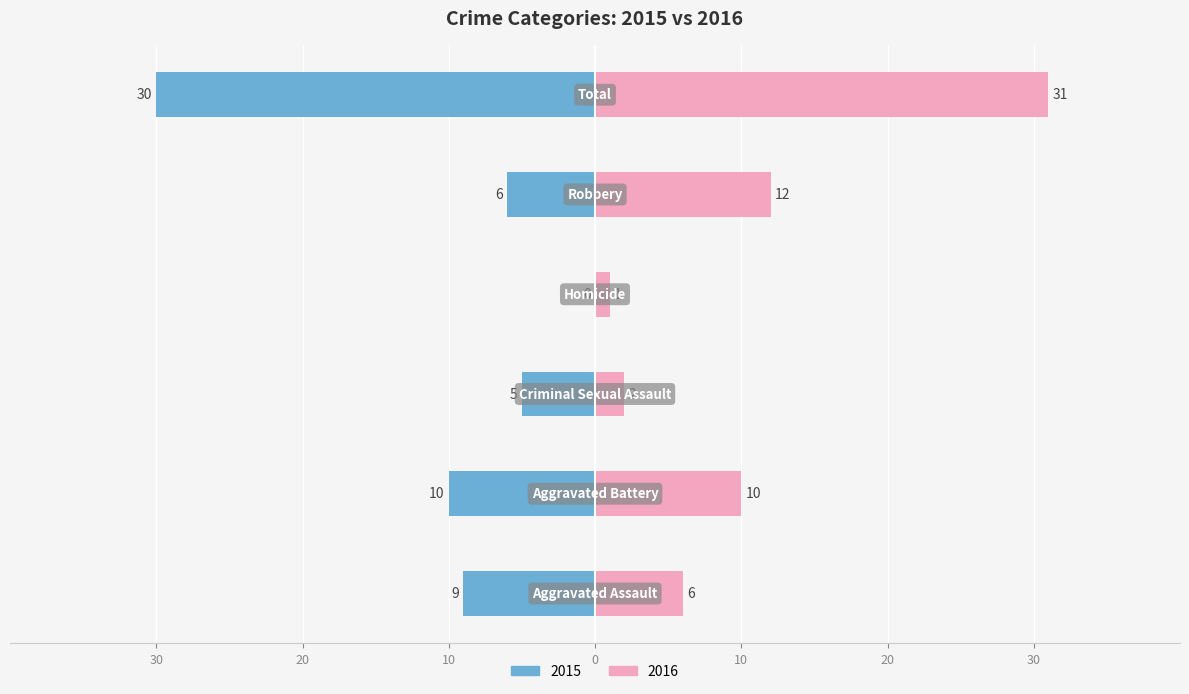

At how many categories does at least one series exceed -3?

6